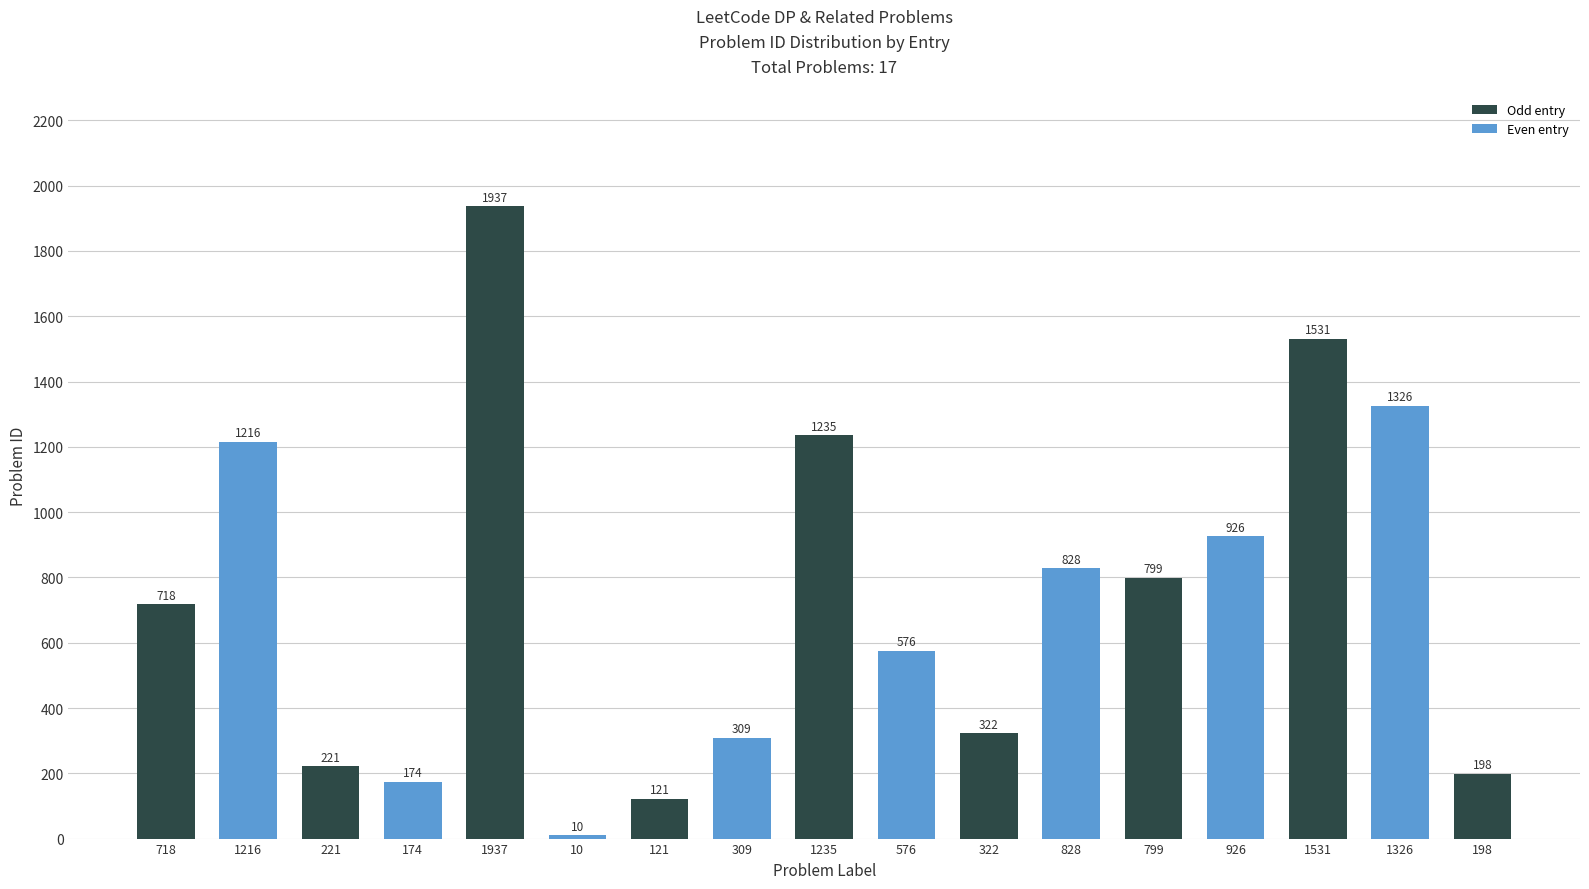

What is the average value?

732